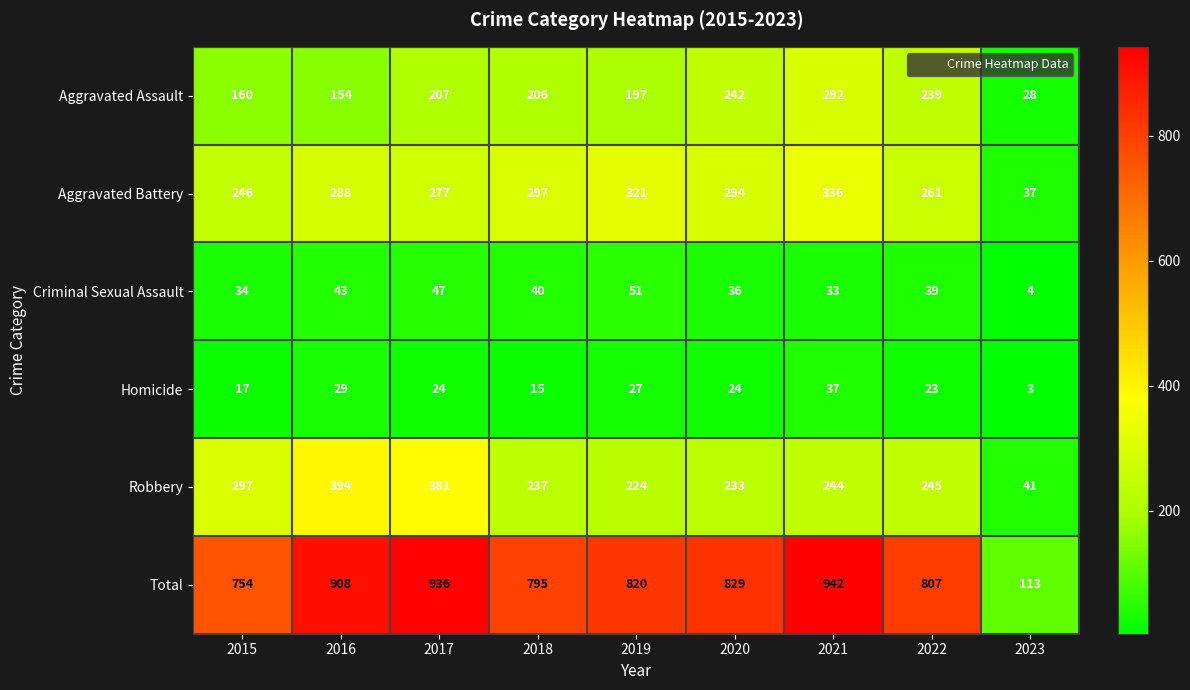

Is the value of Aggravated Assault at 2022 greater than the value of Criminal Sexual Assault at 2019?

Yes